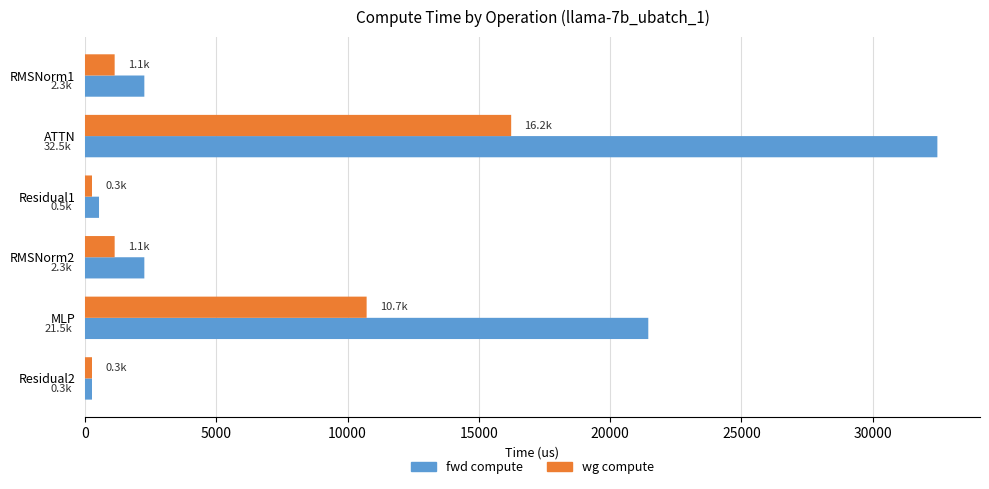

What is the value of the fwd compute bar at the 1st from the left?

2261.0